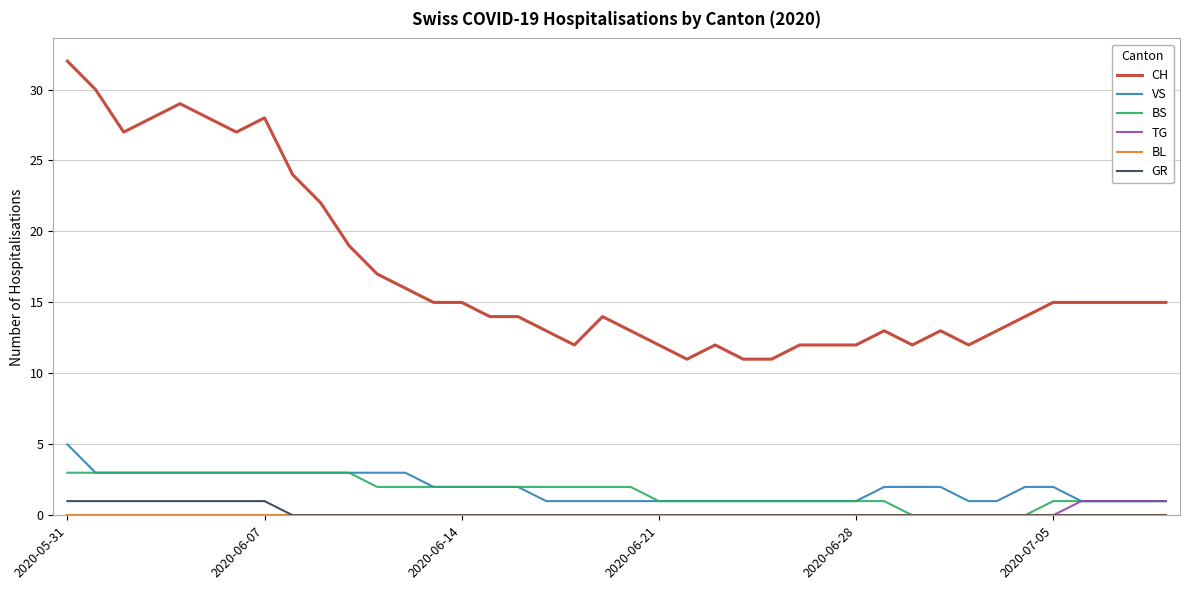

True or false: GR and VS intersect in this chart.

False